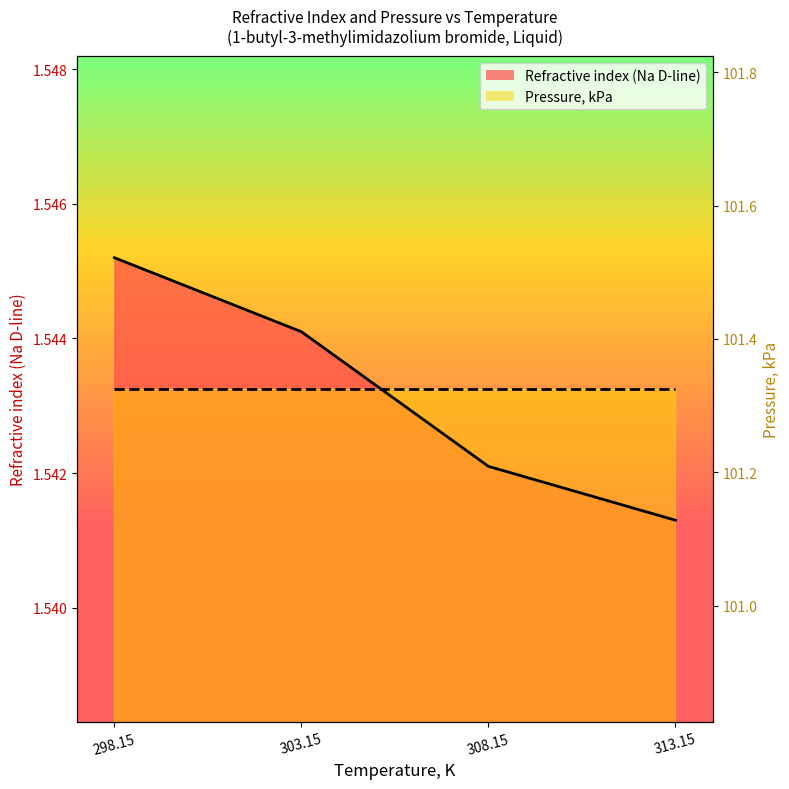

List the labels in order of value, smallest first.

313.15, 308.15, 303.15, 298.15